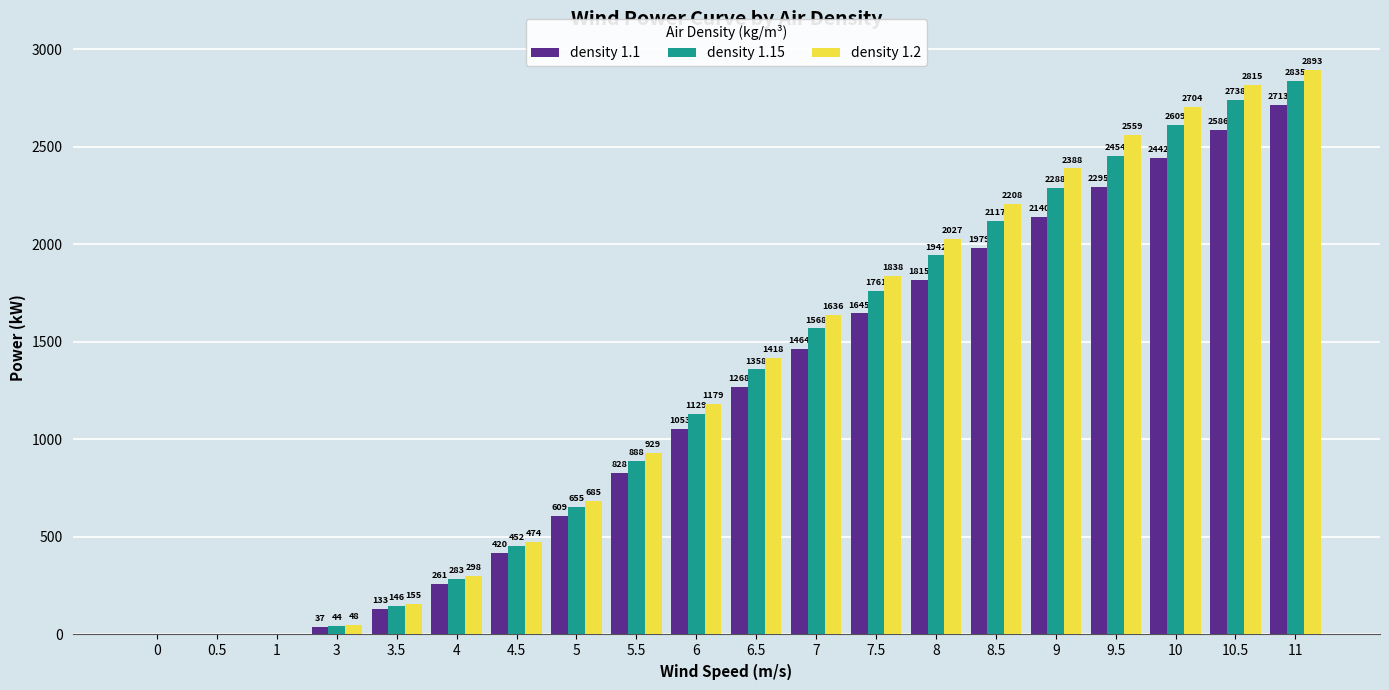

How many groups of bars are there?

20